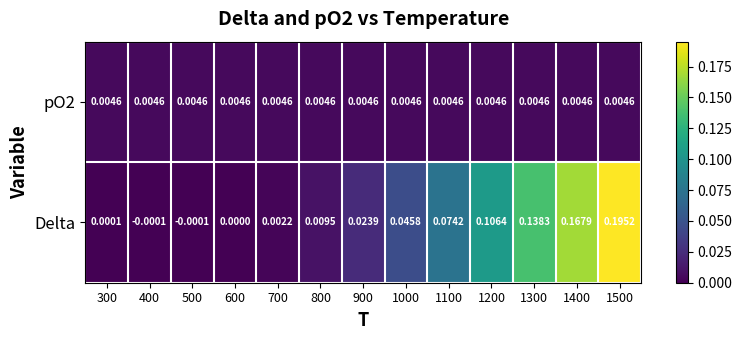

List the series in order of their peak value, highest first.

Delta, pO2